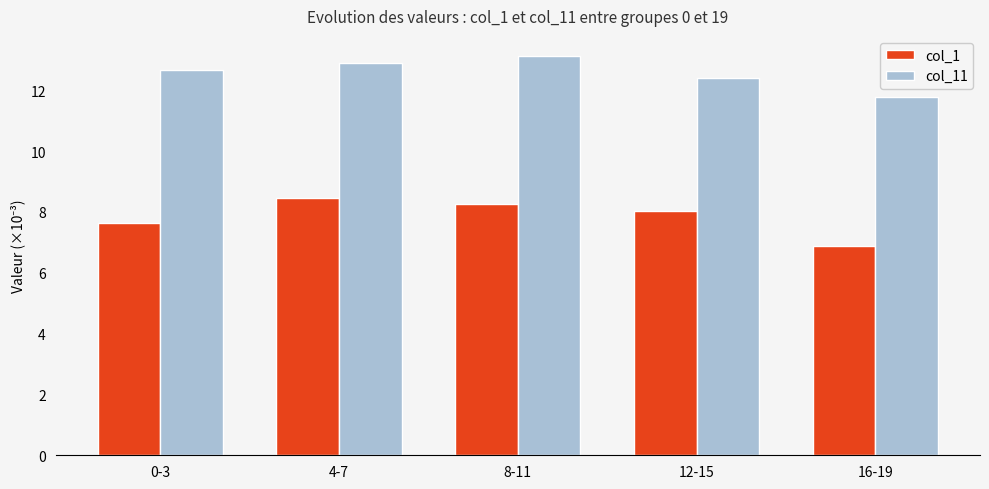

Rank the categories by col_11 value from highest to lowest.

8-11, 4-7, 0-3, 12-15, 16-19